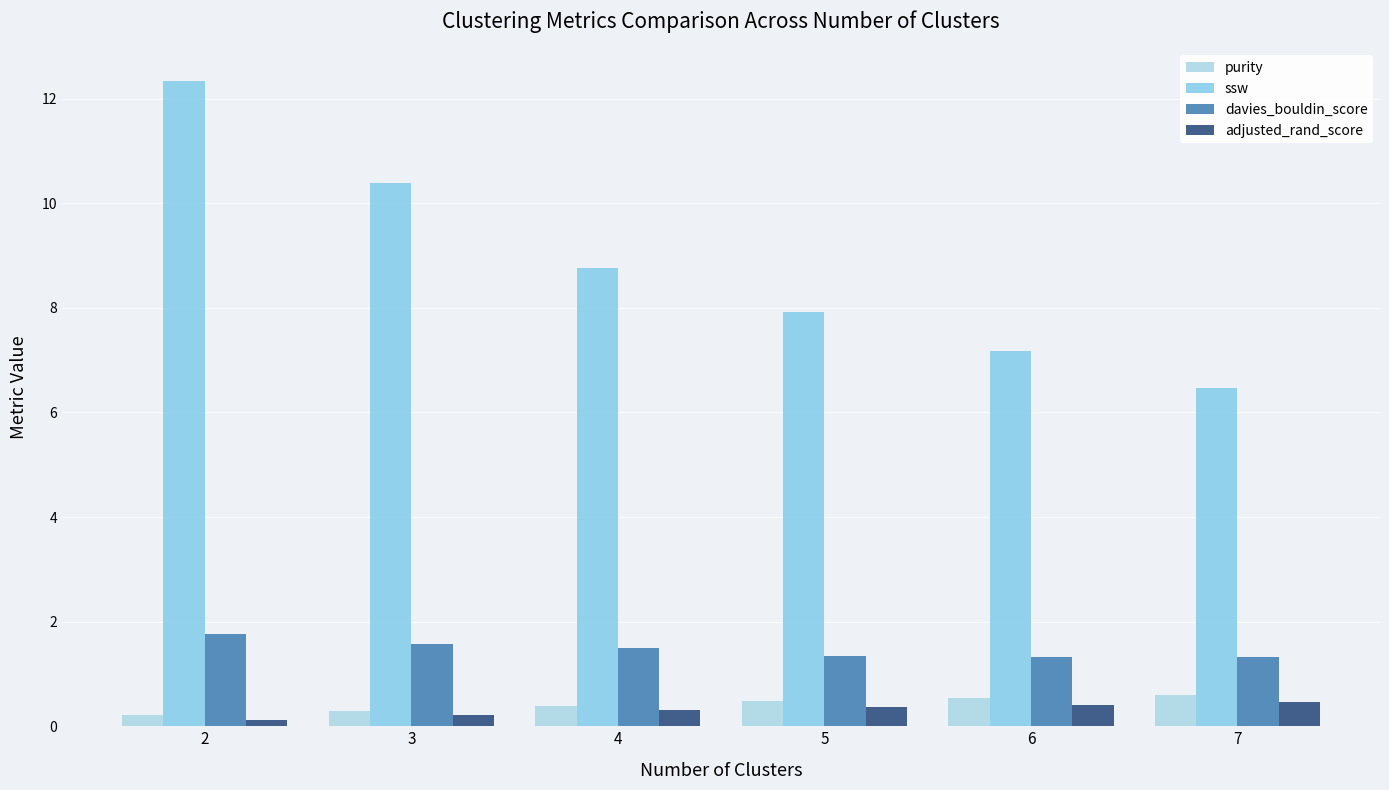

How many distinct data groups are displayed?

4